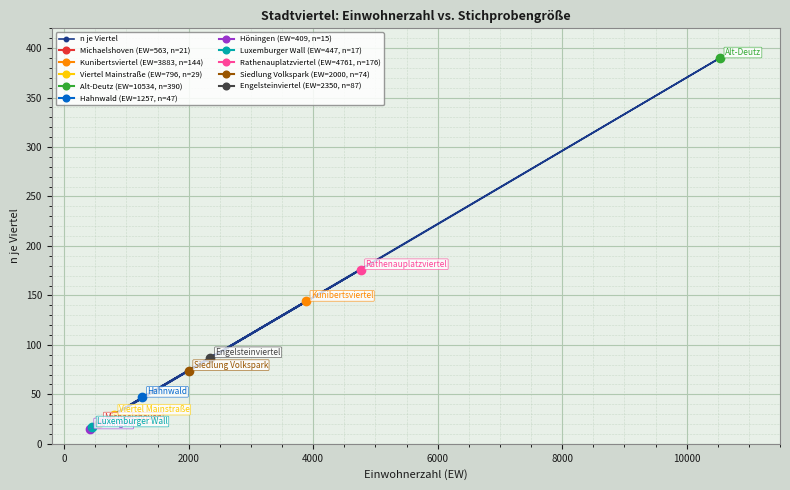

What is the value of the n je Viertel point at the 4th from the left?

29